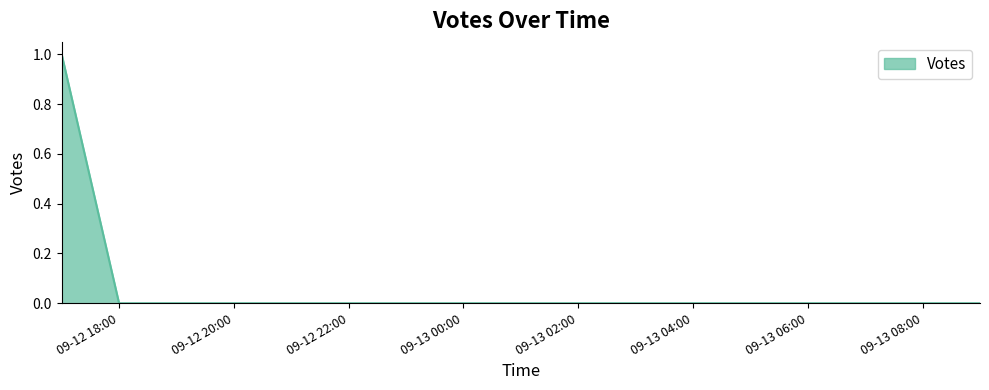

How many lines are shown in the chart?

1